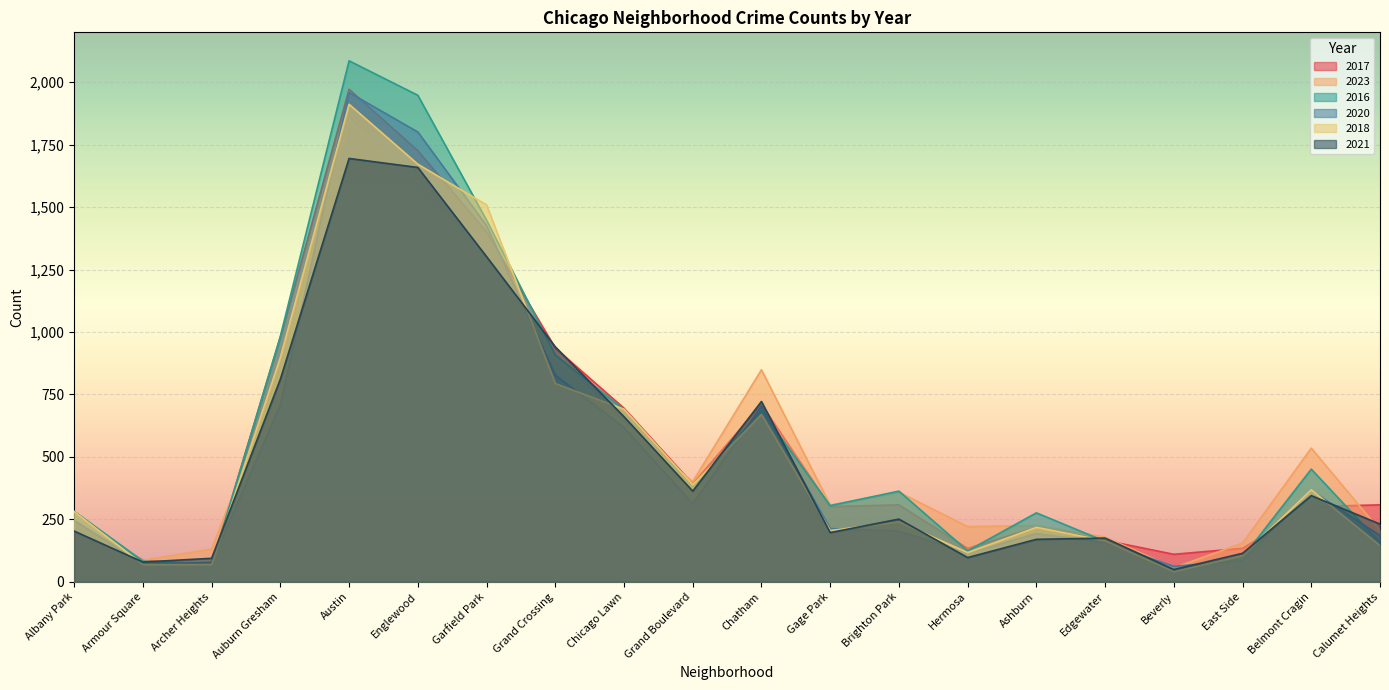

How many series are shown in this chart?

6